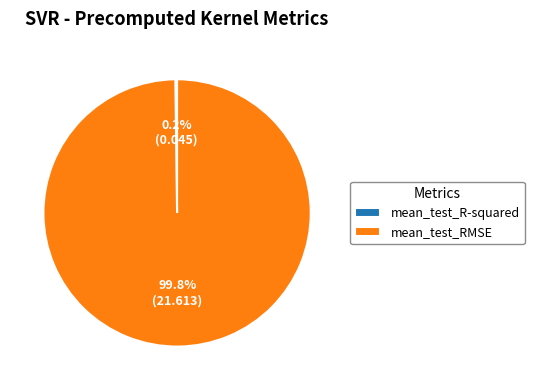

To the nearest percent, what is the average slice percentage?

50%